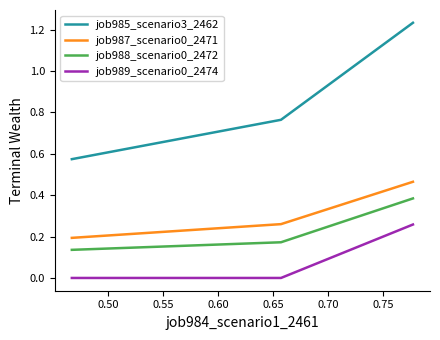

At how many categories does at least one series exceed 0?

3